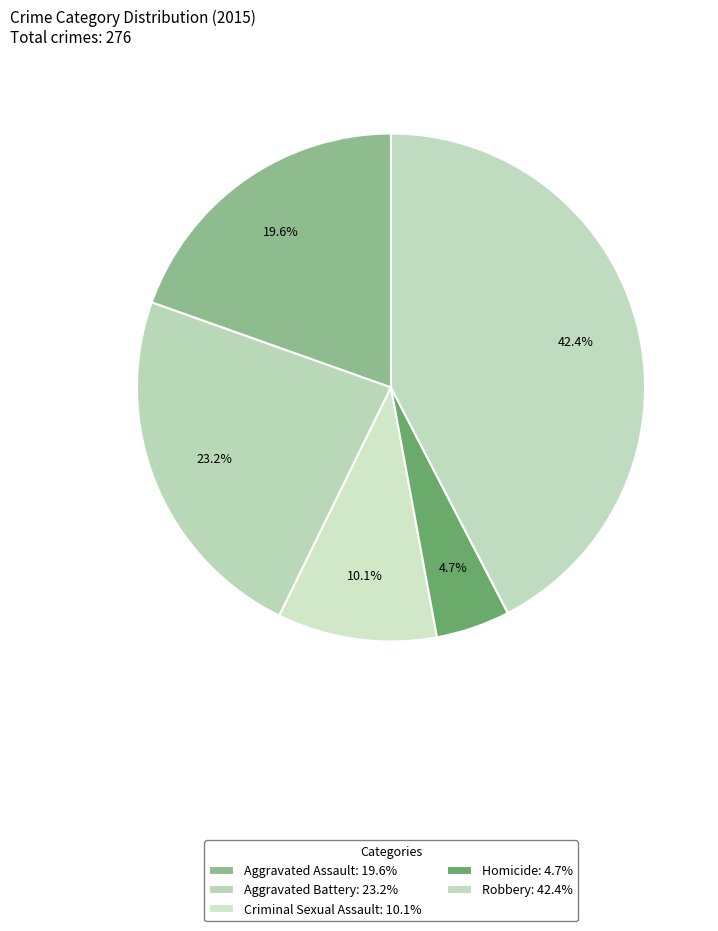

To the nearest percent, what is the difference between the Aggravated Battery and Criminal Sexual Assault slice percentages?

13%